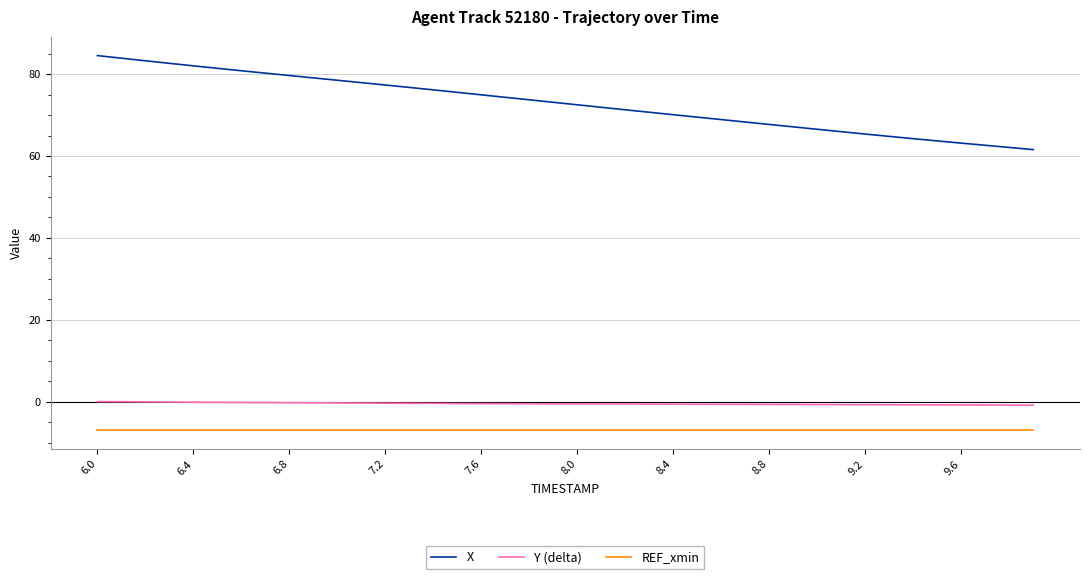

Rank the series by their maximum value, from lowest to highest.

REF_xmin, Y (delta), X